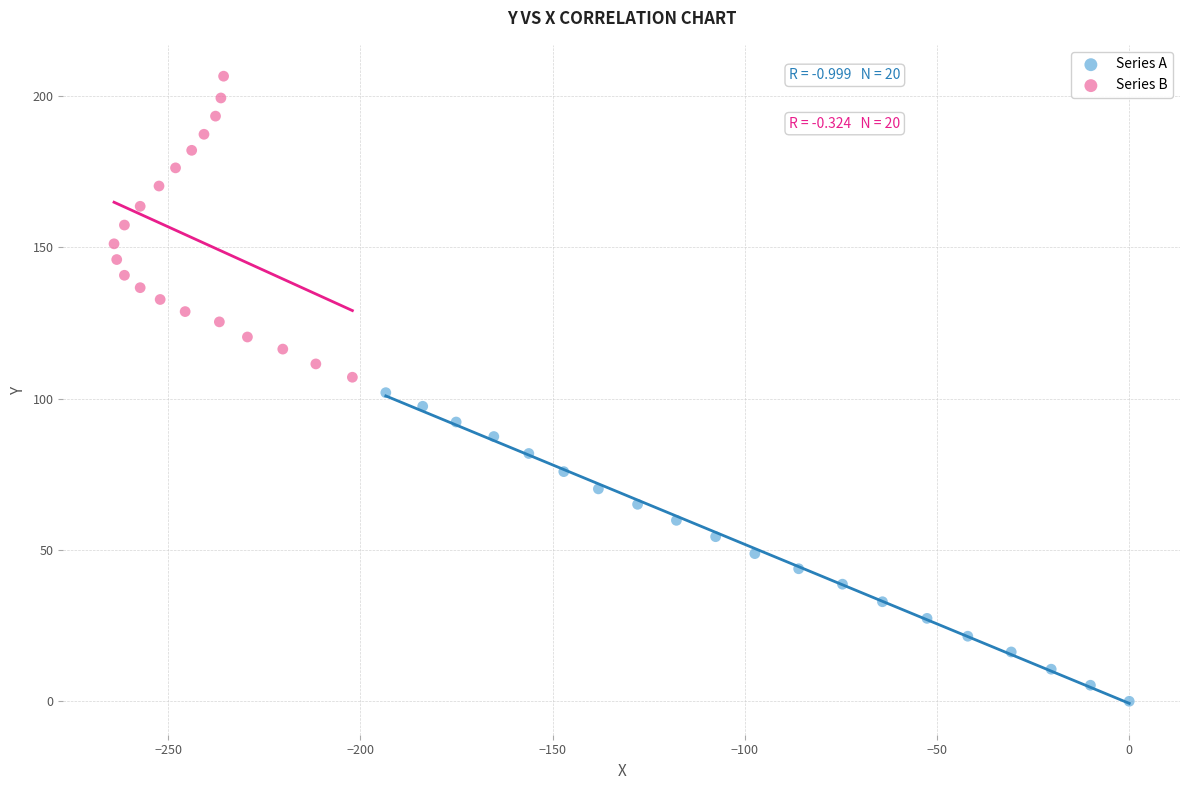

Which series has the widest spread of Y values?

Series A